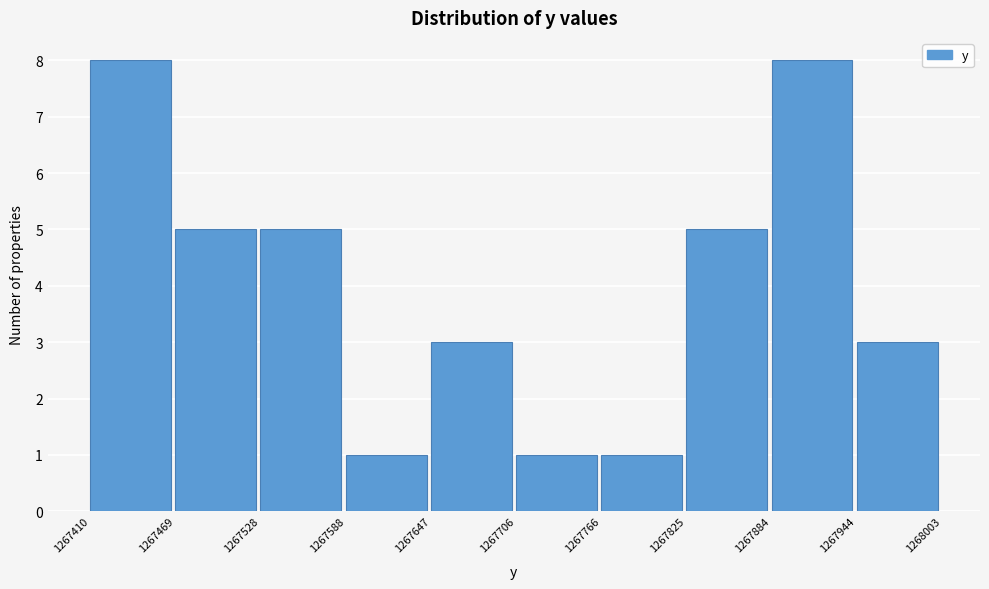

Reading left to right, list every bar in this chart as the range it spans on the x-axis followed by its height. The values are not printed on the chart, so give them approximately, as read against the axis.

1267410 to 1267469: 8
1267469 to 1267528: 5
1267528 to 1267588: 5
1267588 to 1267647: 1
1267647 to 1267706: 3
1267706 to 1267766: 1
1267766 to 1267825: 1
1267825 to 1267884: 5
1267884 to 1267944: 8
1267944 to 1268003: 3